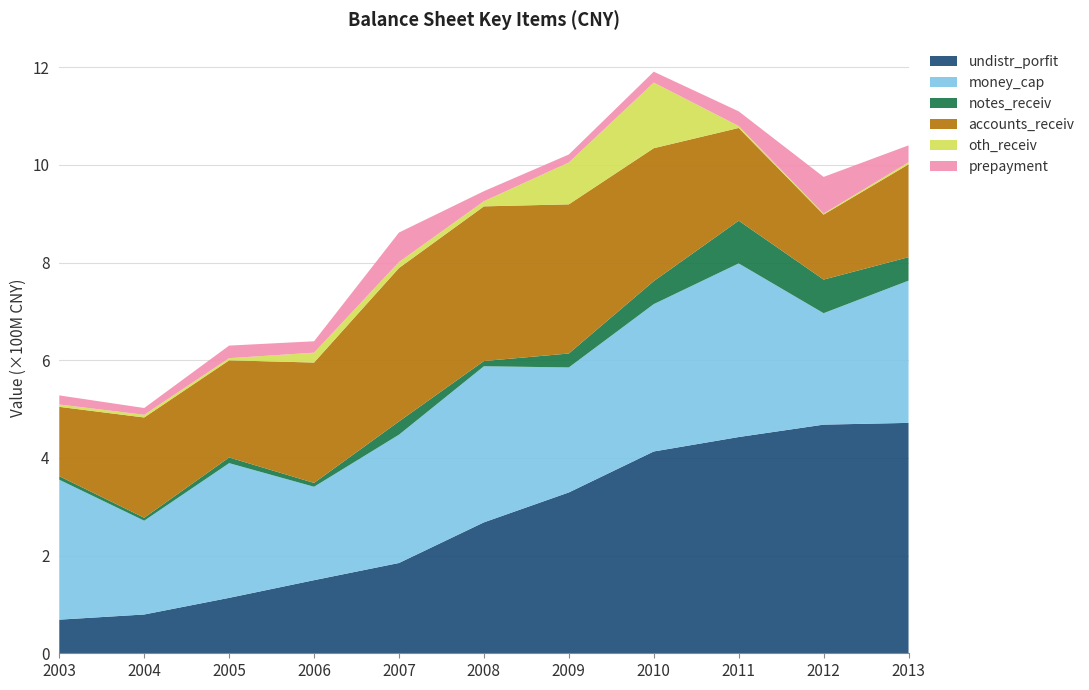

Reading left to right, transcribe all the data shown in this chart.

undistr_porfit: 68820782.8	79393157.8	113450726.2	149652230.4	184830309.1	268042203.9	329283960.5	413129955.3	442675305.5	468083868.3	471682527.6
money_cap: 286476759.6	192056858.4	275797014.9	191272956.3	262704130.7	319569110.3	255928114.0	301719256.1	355477913.1	228155022.6	291226060.3
notes_receiv: 7276038.2	6032359.2	11664100.0	7880000.0	27107355.4	10673765.8	28528226.8	47053270.1	87479181.1	68809027.3	48010310.1
accounts_receiv: 141943035.5	205256470.1	198810302.3	246428401.9	314098076.6	316650170.3	305350761.0	272122259.3	189822120.1	133032478.9	190014174.1
oth_receiv: 4776555.9	5557491.4	4455625.7	20175920.4	12201569.6	10514817.7	85674787.6	134339879.8	4015963.7	2004567.5	4383938.7
prepayment: 18646266.2	13823893.7	25726704.2	23343000.4	60438502.9	20592019.9	16380994.8	22273922.6	30053139.1	75148078.5	34514723.6